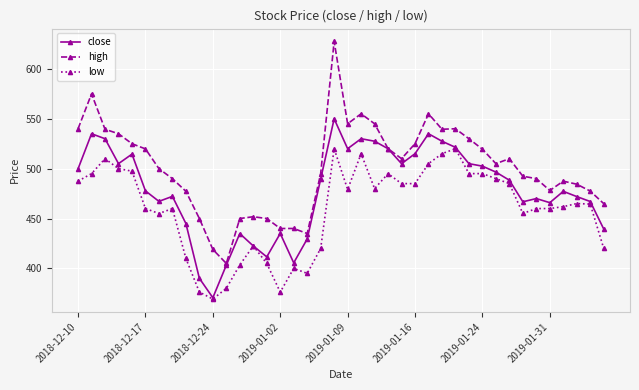

True or false: low and high intersect in this chart.

False